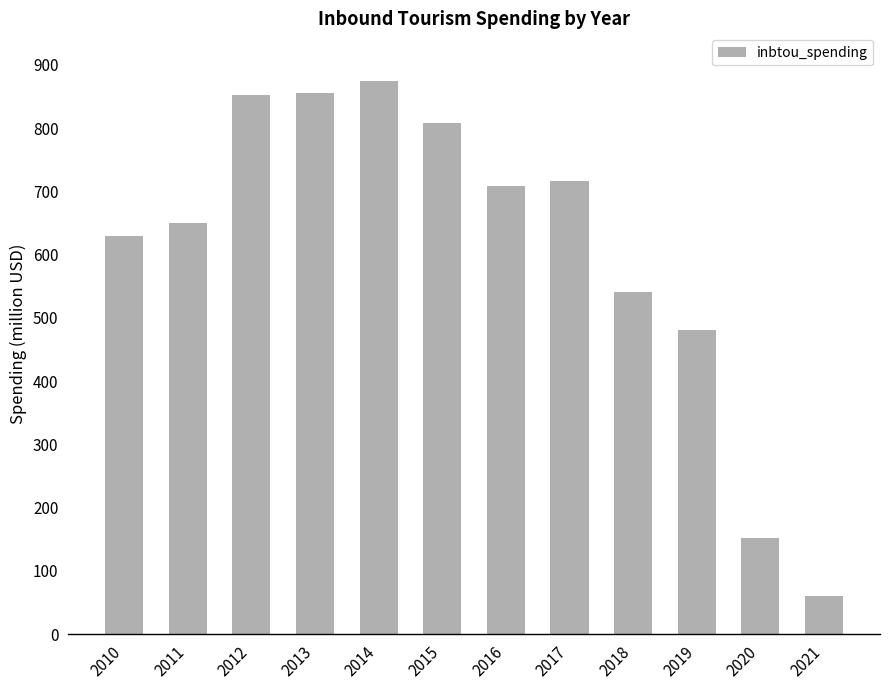

What is the difference between the maximum and minimum values?

815000000